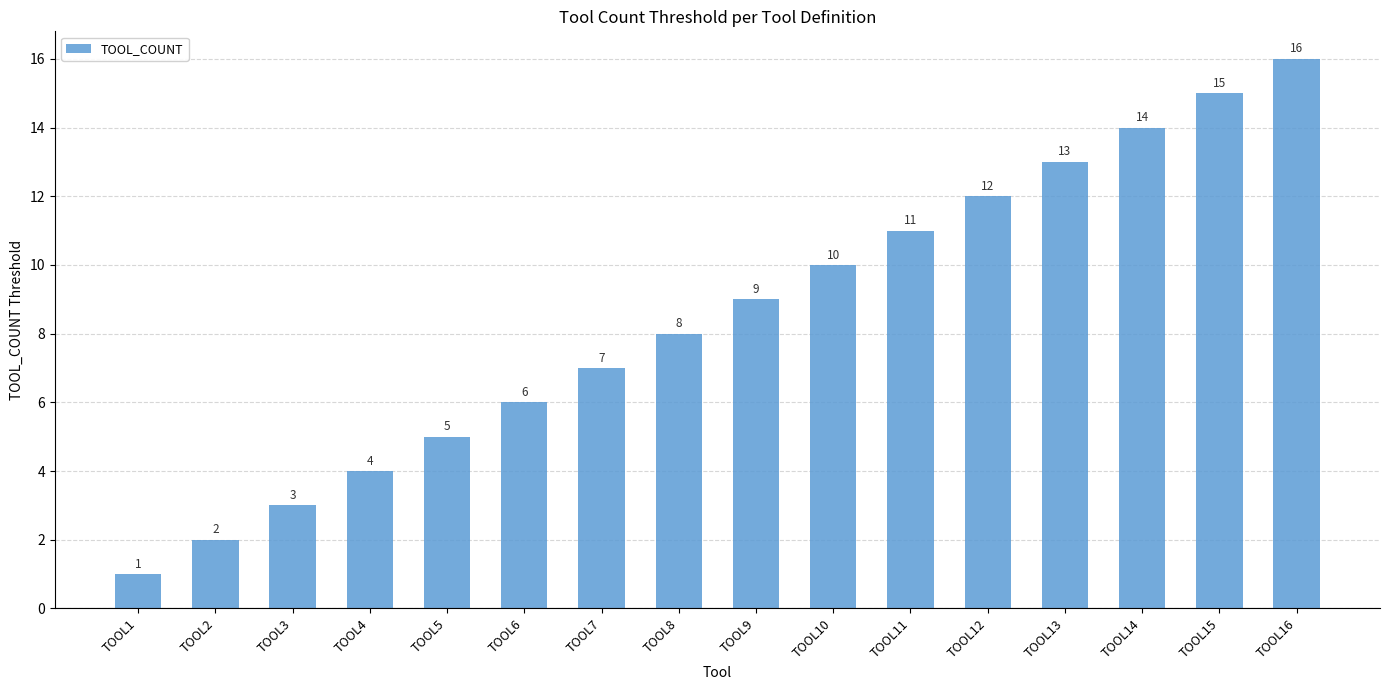

Which category has the lowest value across all series?

TOOL1